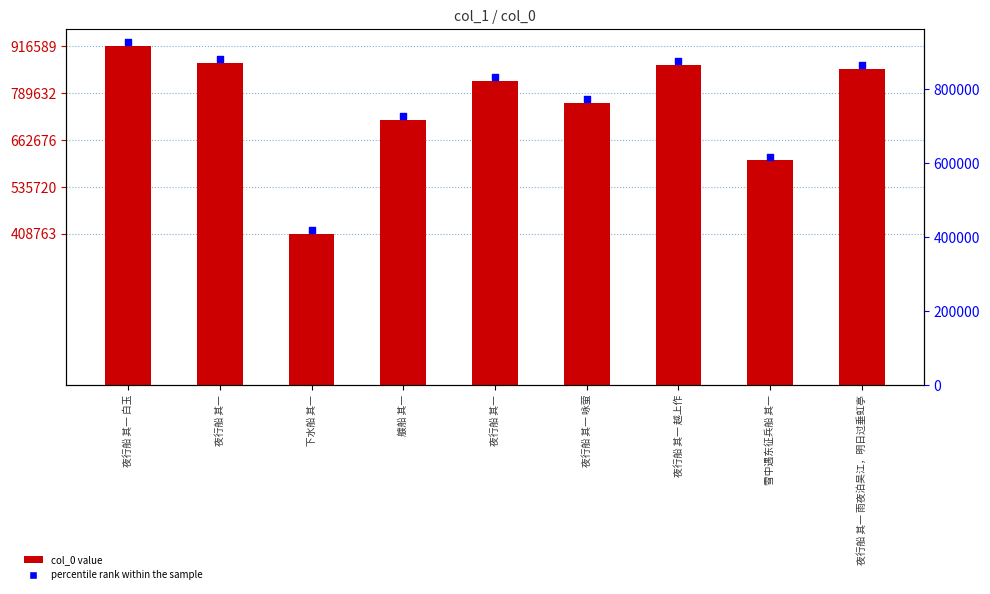

At how many categories does at least one series exceed 652921?

7